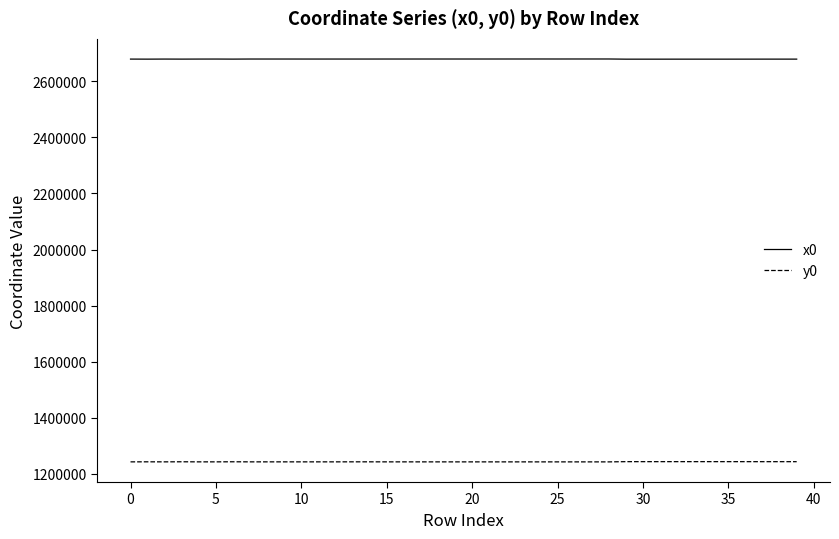

True or false: x0 and y0 intersect in this chart.

False